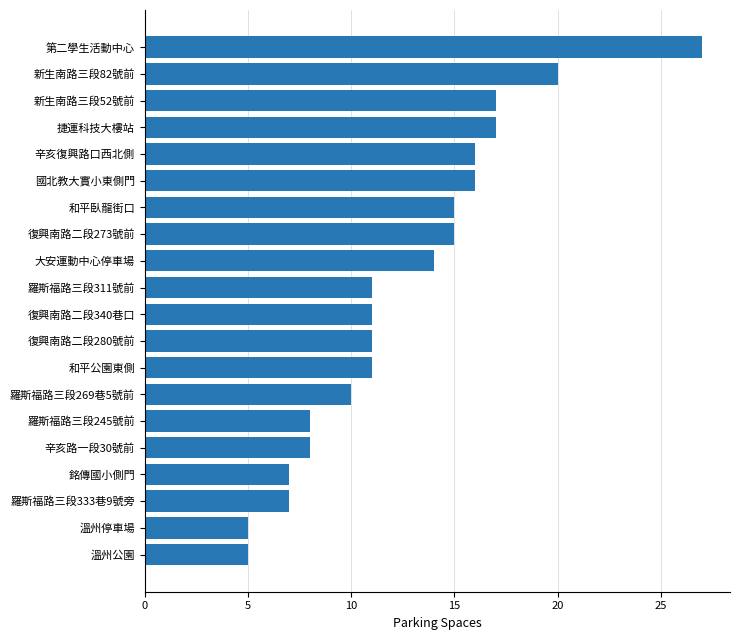

Does the chart contain any negative values?

No